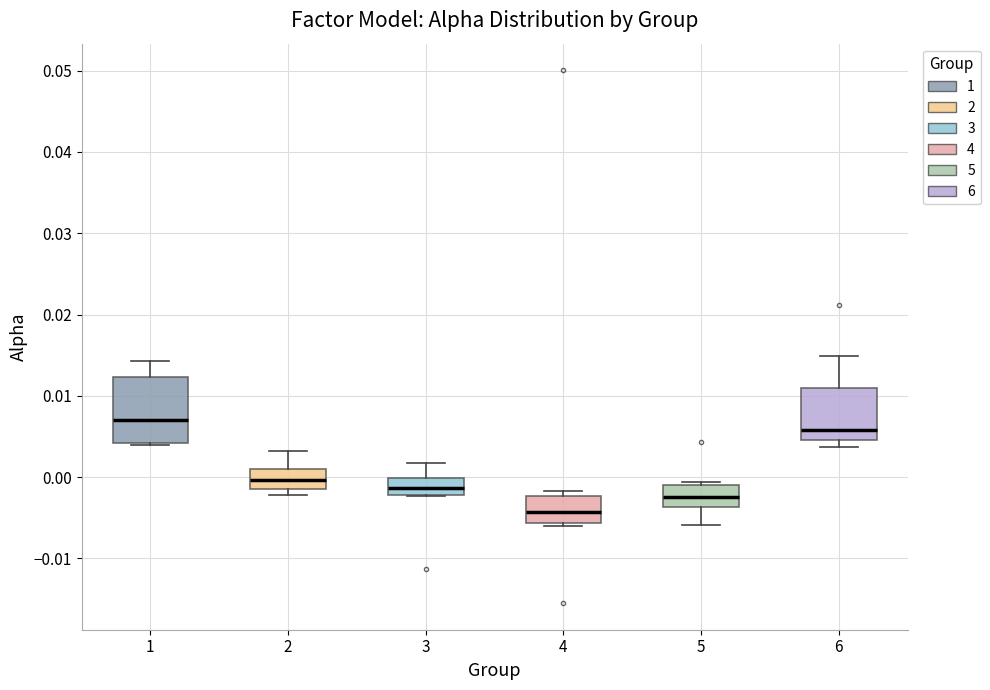

Which box's median line is the highest?

1